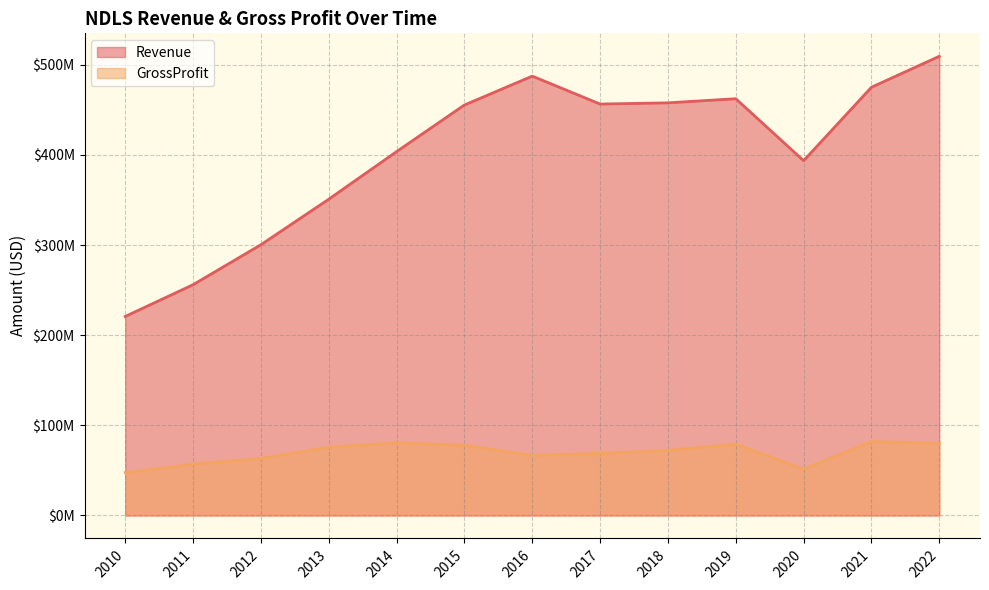

Reading left to right, transcribe all the data shown in this chart.

Revenue: 2010=220832000	2011=256066000	2012=300410000	2013=350924000	2014=403741000	2015=455451000	2016=487474000	2017=456492000	2018=457841000	2019=462411000	2020=393655000	2021=475152000	2022=509480000
GrossProfit: 2010=47587000	2011=56936000	2012=63414000	2013=75741000	2014=80912000	2015=78002000	2016=66702000	2017=68890000	2018=72398000	2019=79120000	2020=51539000	2021=82077000	2022=80165000